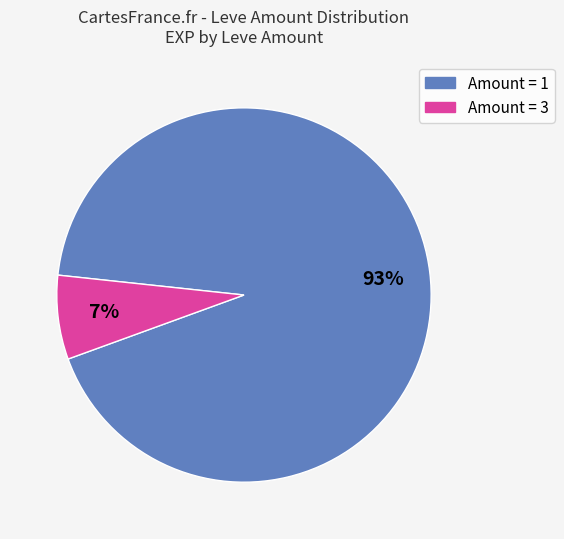

To the nearest percent, what is the average slice percentage?

50%